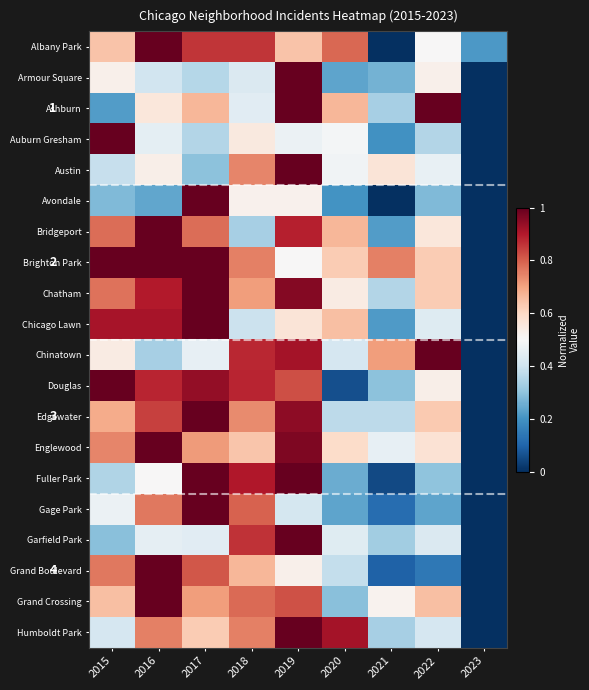

Is the value of Garfield Park at 2022 greater than the value of Chatham at 2022?

No